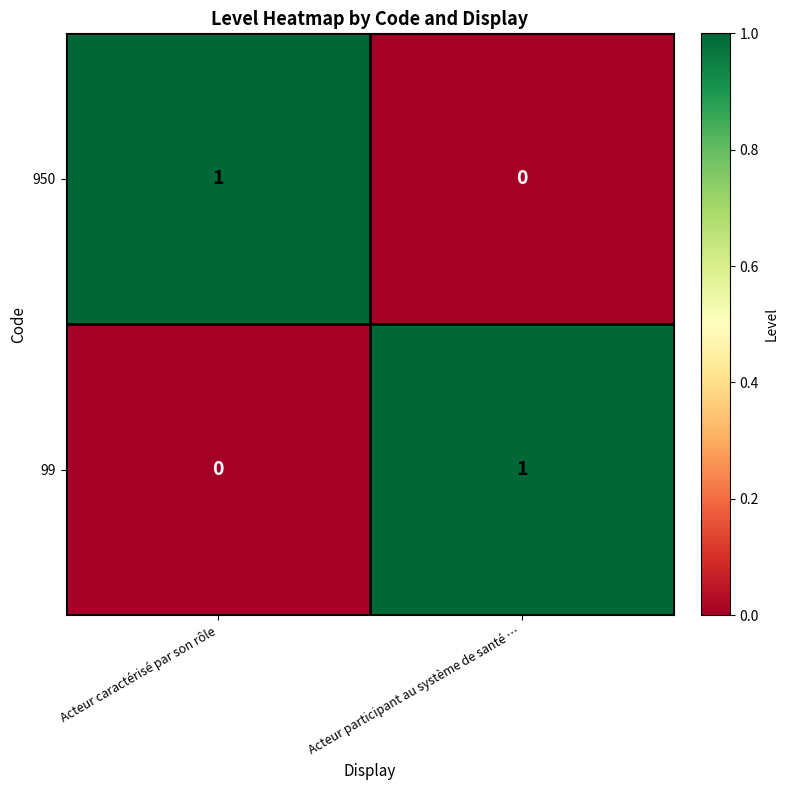

Which category has the lowest value in the 950 series?

Acteur participant au système de santé …